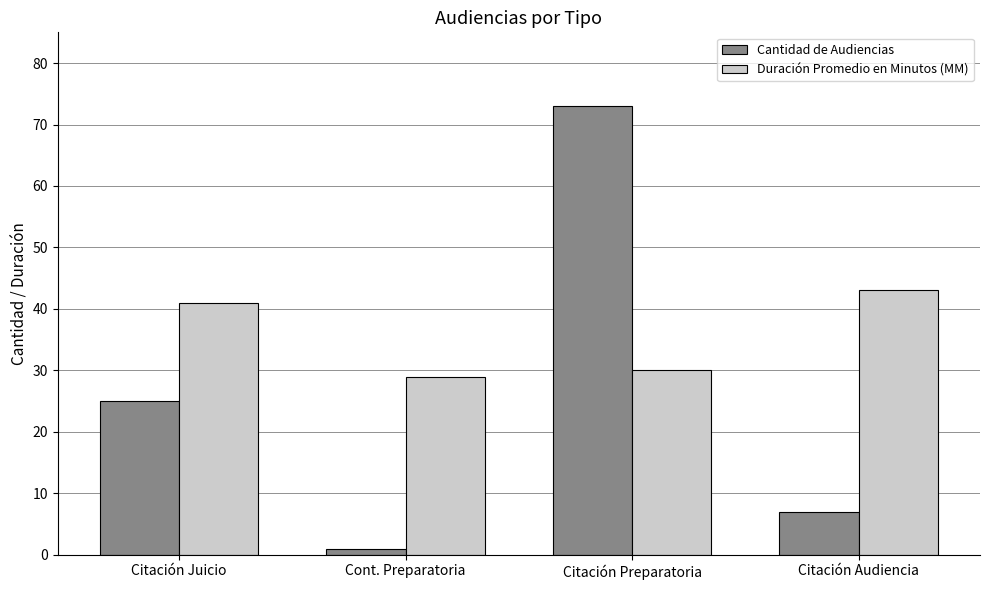

What is the difference between the Duración Promedio en Minutos (MM) values at Cont. Preparatoria and Citación Audiencia?

14